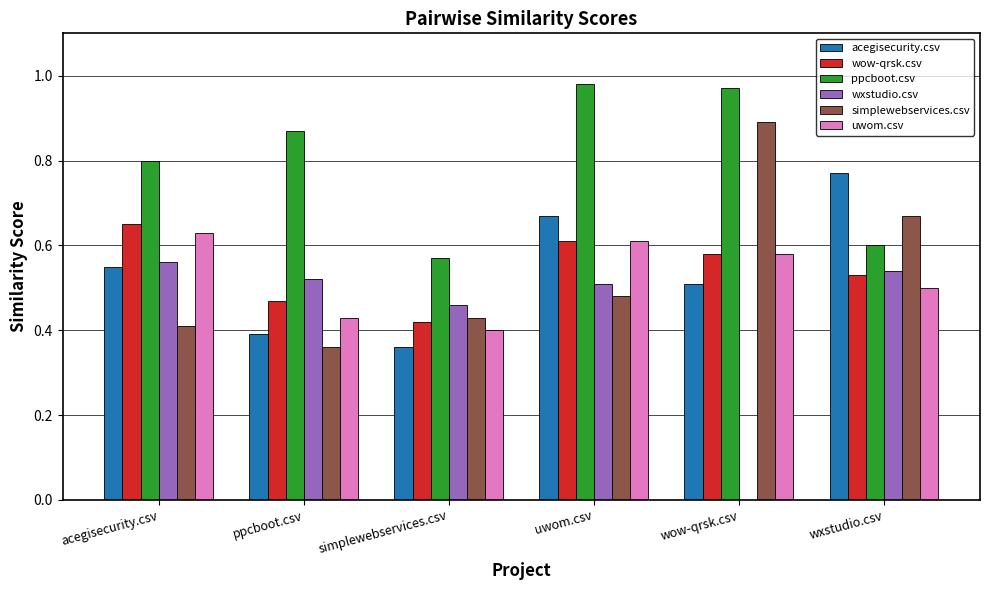

What is the total value across all series at wow-qrsk.csv?

3.5